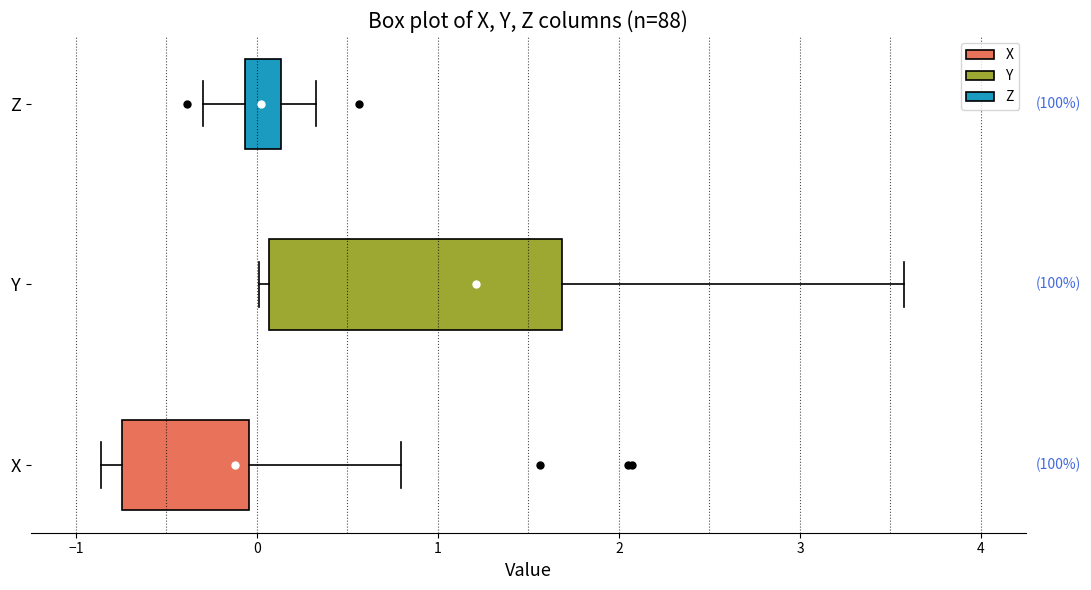

Reading bottom to top, transcribe this box plot: for each box, give where its median line is, the range the box spans, and where its two whiskers end, as read against the x-axis. The values are not printed on the chart, so give them approximately, as read against the axis.

X: median -0.1, box -0.7 to 0.0, whiskers -0.9 to 0.8
Y: median 1.4, box 0.1 to 1.7, whiskers 0.0 to 3.6
Z: median 0.0, box -0.1 to 0.1, whiskers -0.3 to 0.3